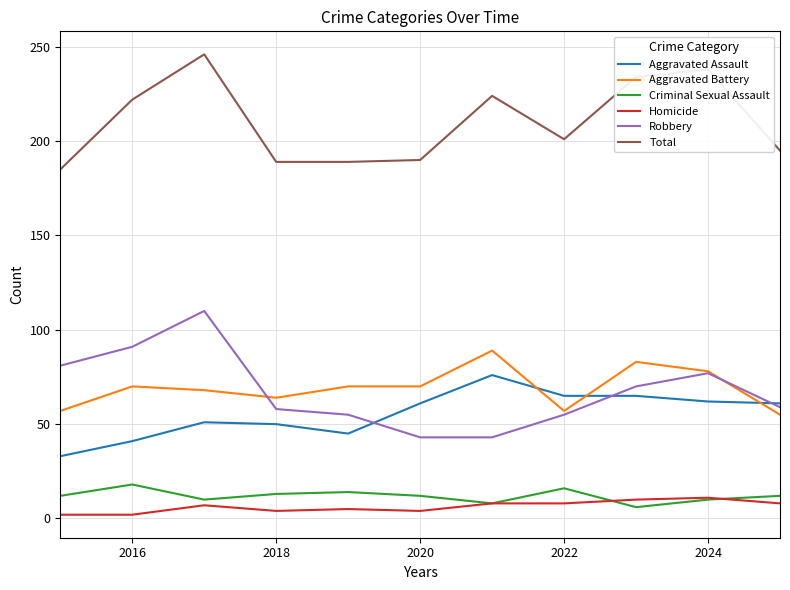

Which series has the largest total across all categories?

Total